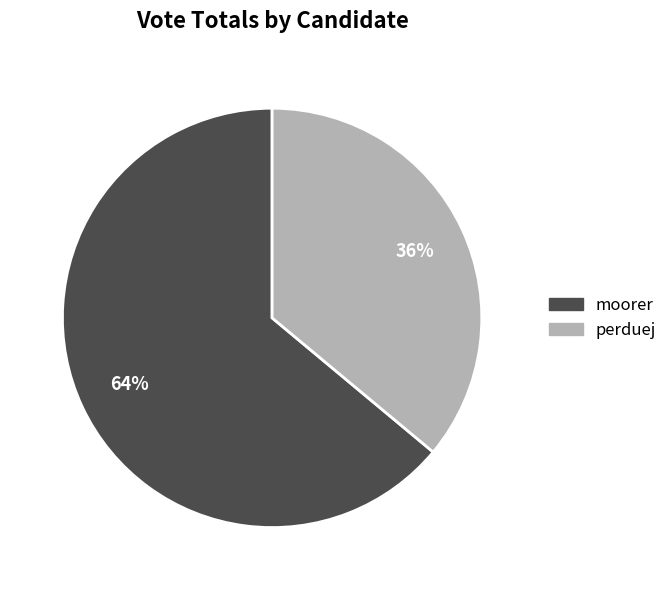

Is there a majority slice in this chart?

Yes